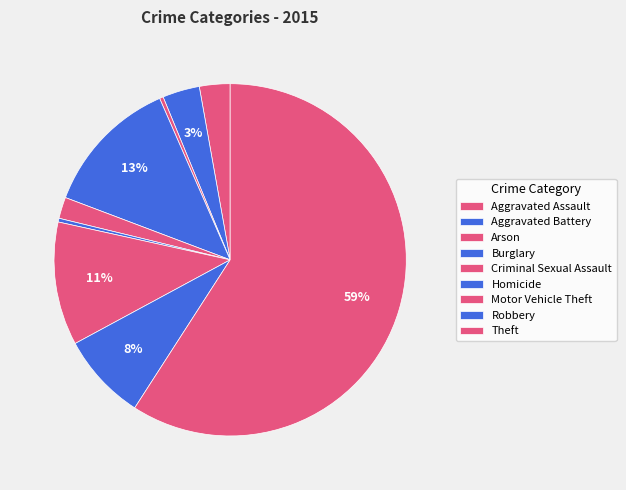

Count the number of slices in the pie.

9